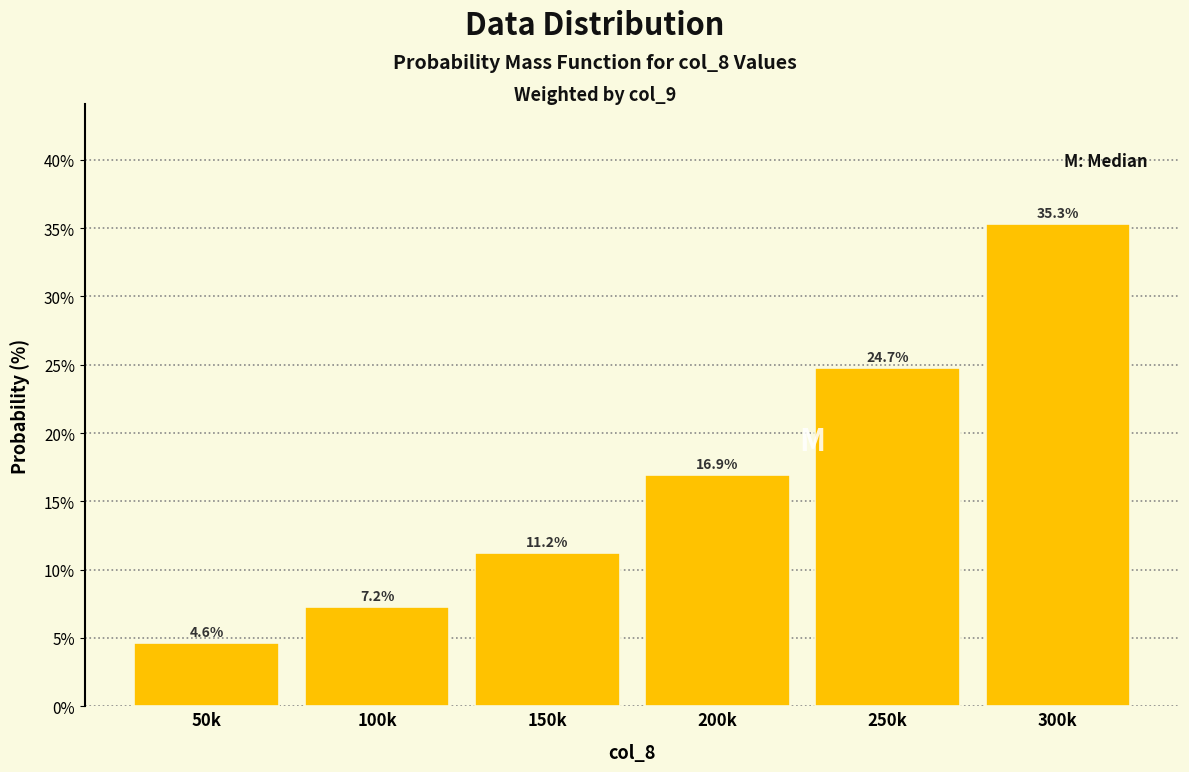

Reading right to left, list all the values displayed in this chart.

35.3	24.7	16.9	11.2	7.2	4.6